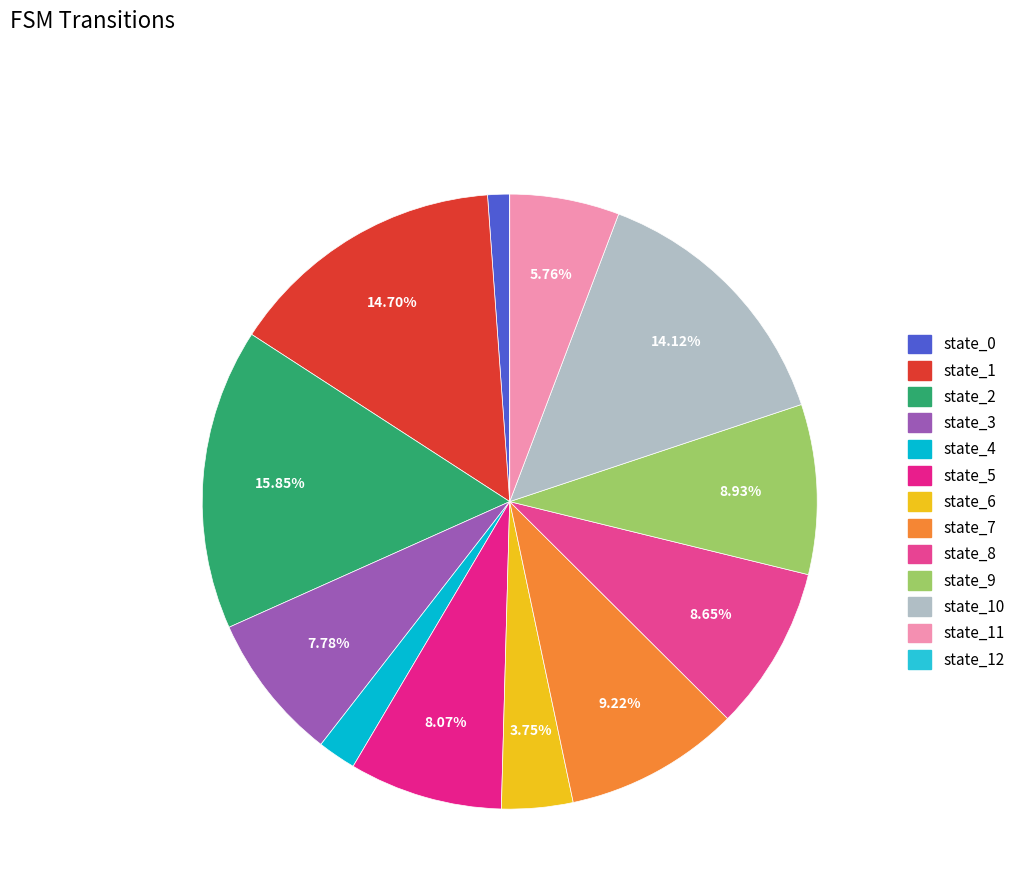

To the nearest percent, what is the difference between the largest and smallest slice percentages?

16%